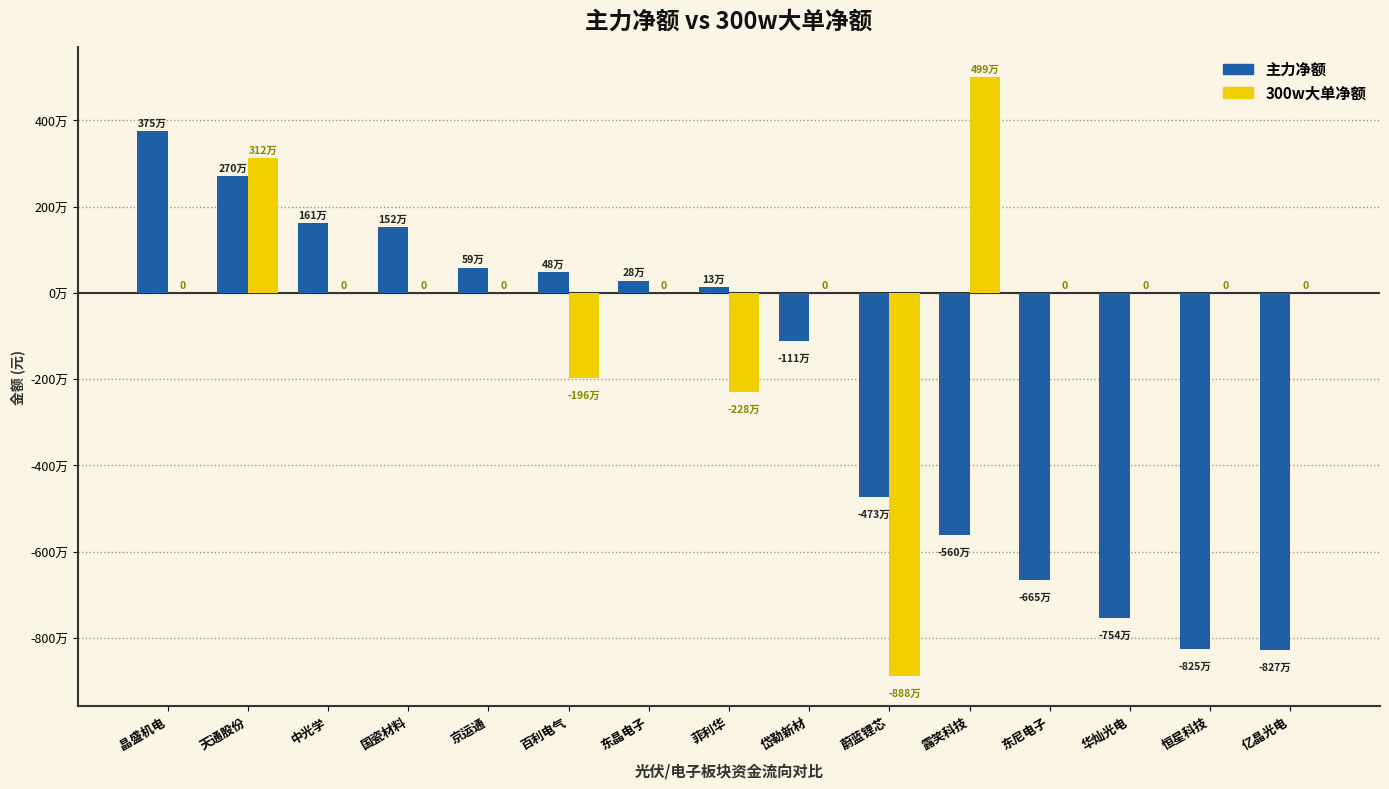

What are all the series names shown in the legend?

主力净额, 300w大单净额